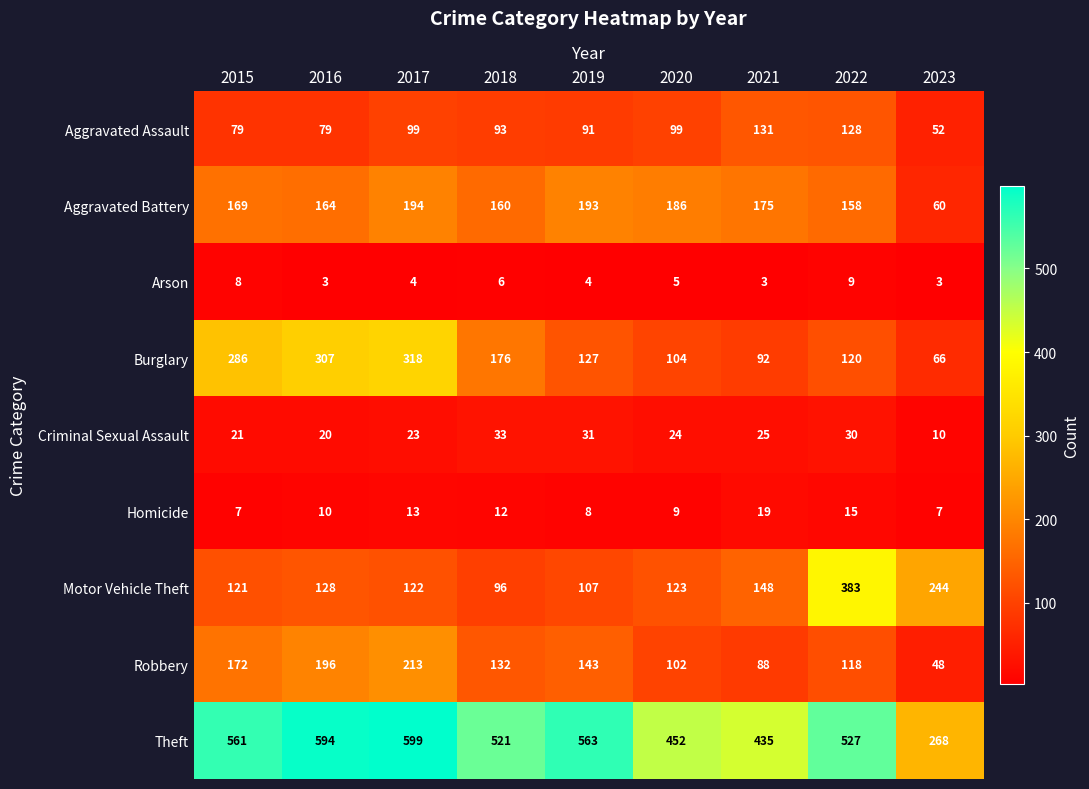

Where does the Robbery series first go above 132?

2015